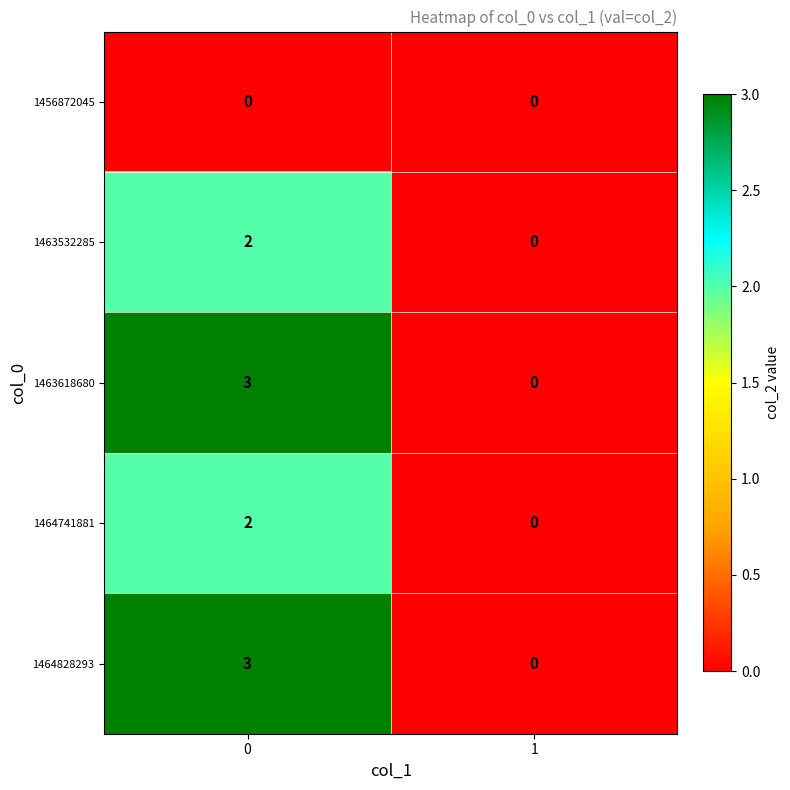

How many values in the 1463618680 series are below 3?

1